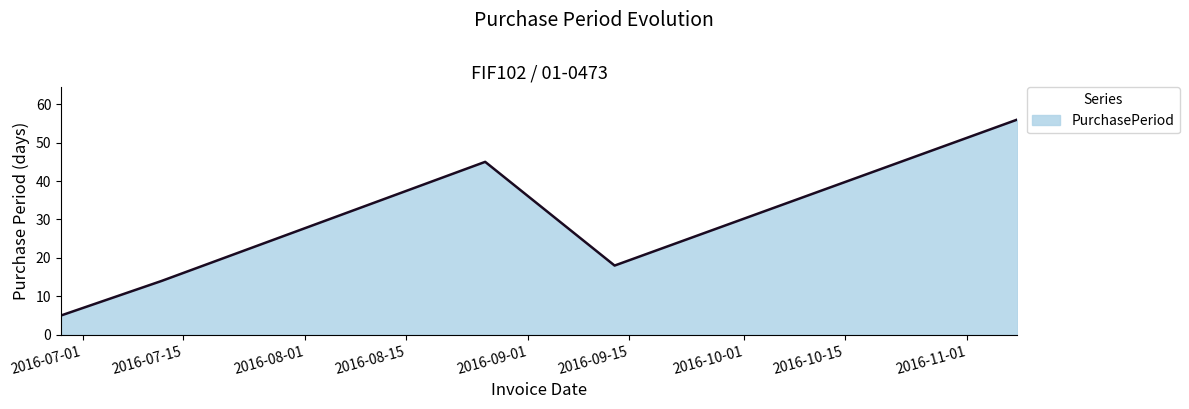

True or false: there are more than 1 points higher than both neighbors.

False